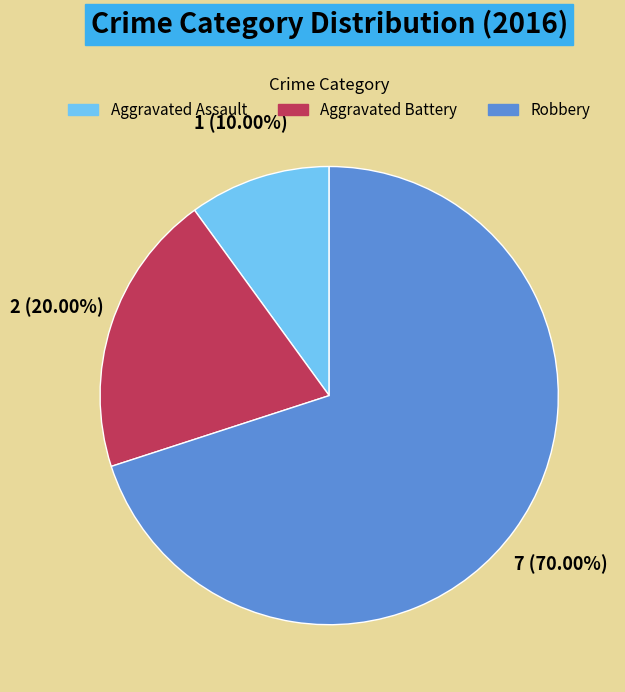

Is there a majority slice in this chart?

Yes